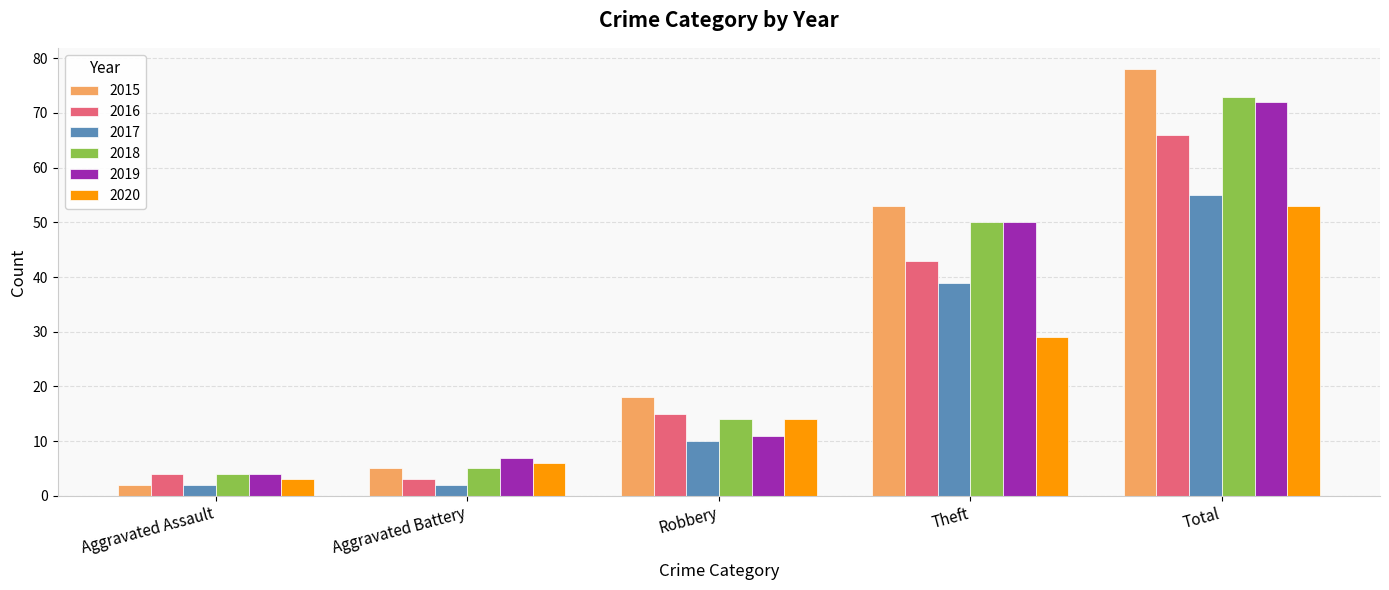

Reading left to right, transcribe all the data shown in this chart.

2015: 2	5	18	53	78
2016: 4	3	15	43	66
2017: 2	2	10	39	55
2018: 4	5	14	50	73
2019: 4	7	11	50	72
2020: 3	6	14	29	53